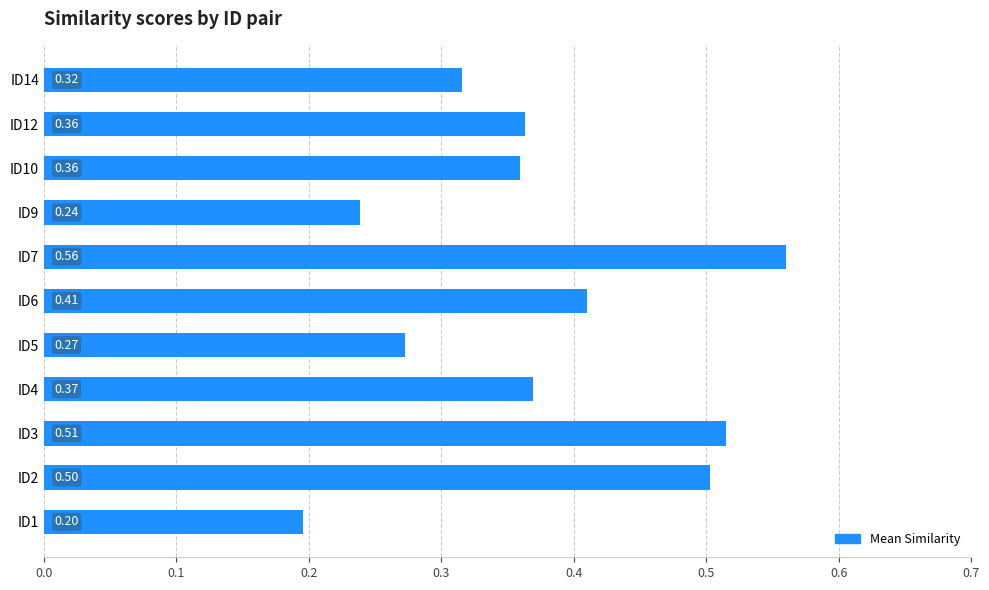

What is the sum of the values at ID5 and ID7?

0.8